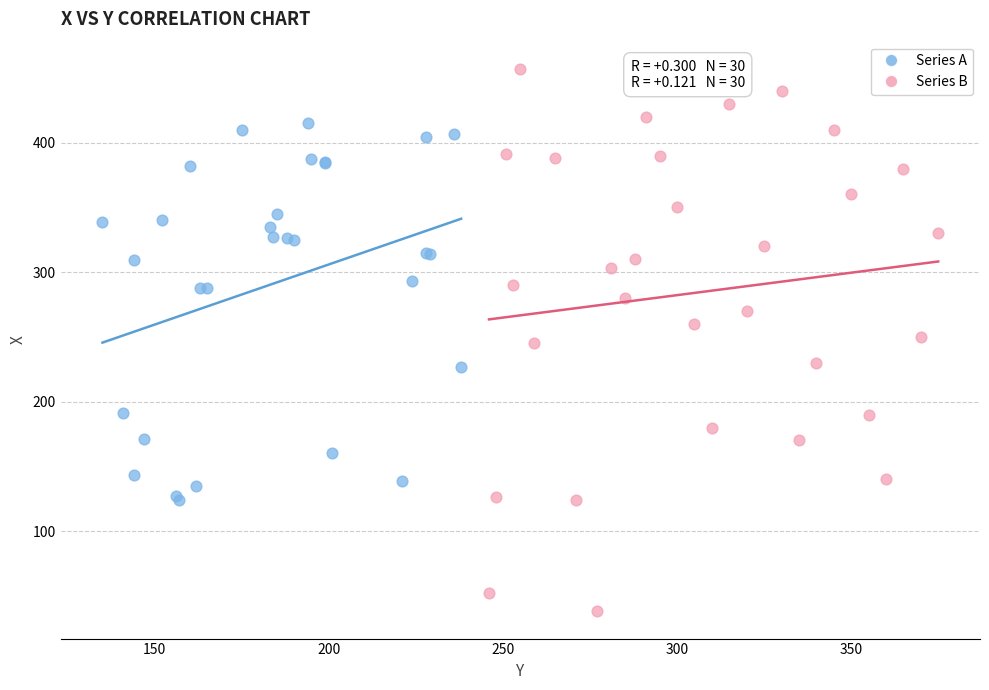

Which series contains the highest Y value?

Series B